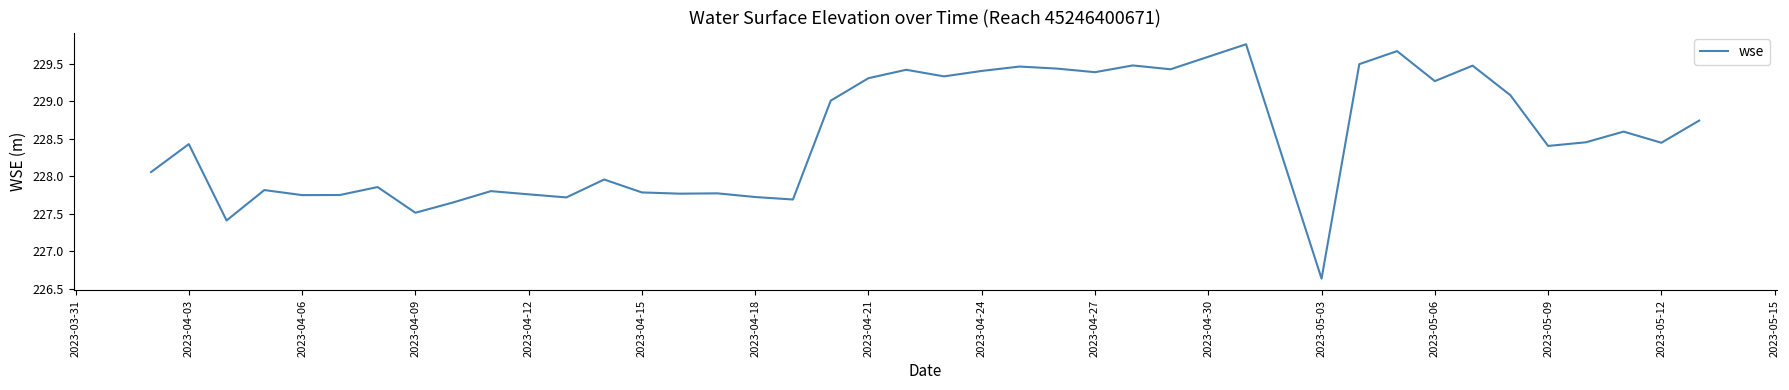

What is the minimum value shown in the chart?

226.6